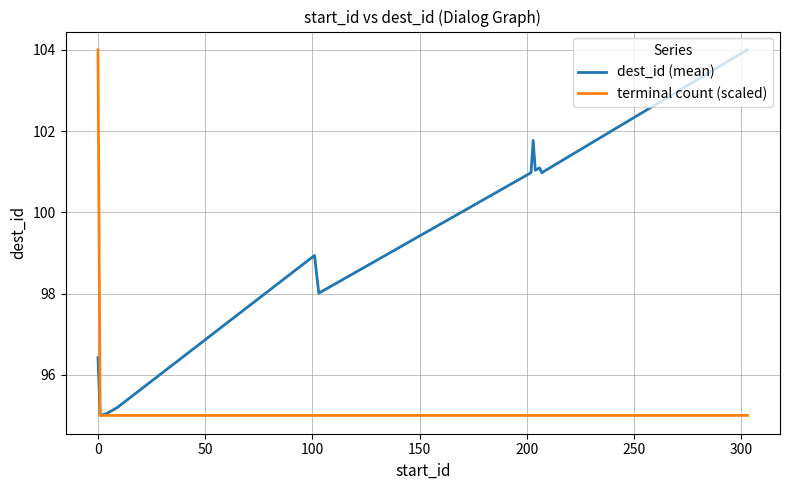

List the series in order of their overall mean, lowest first.

terminal count (scaled), dest_id (mean)